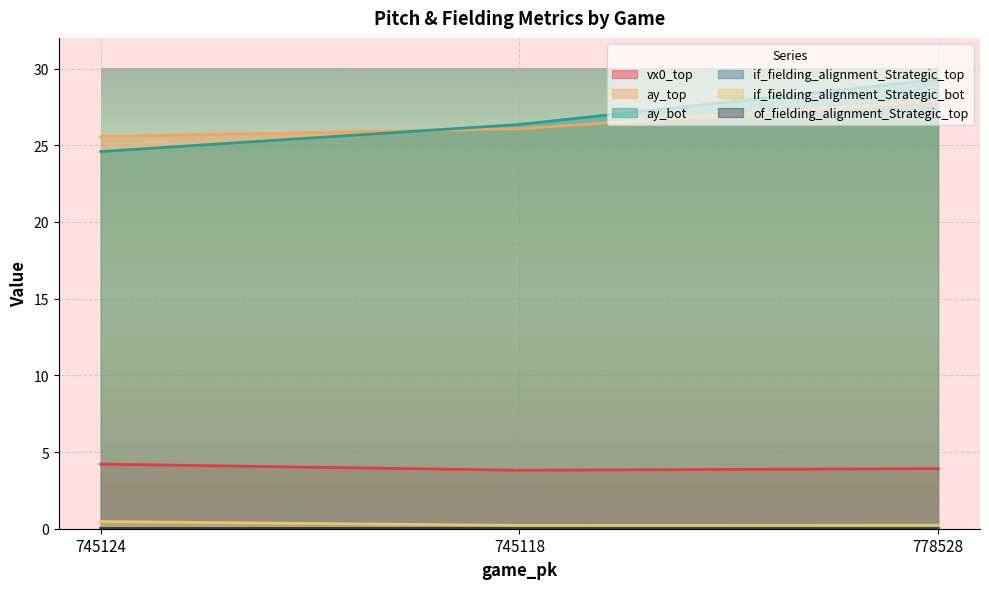

True or false: ay_bot has a value of 16.5 at 778528.

False